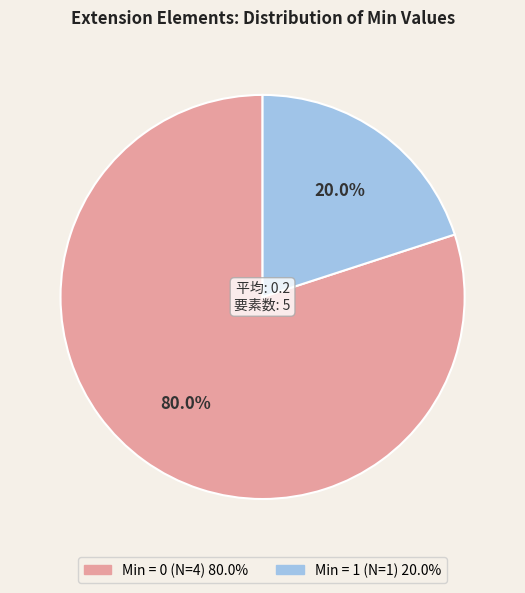

Is there a majority slice in this chart?

Yes